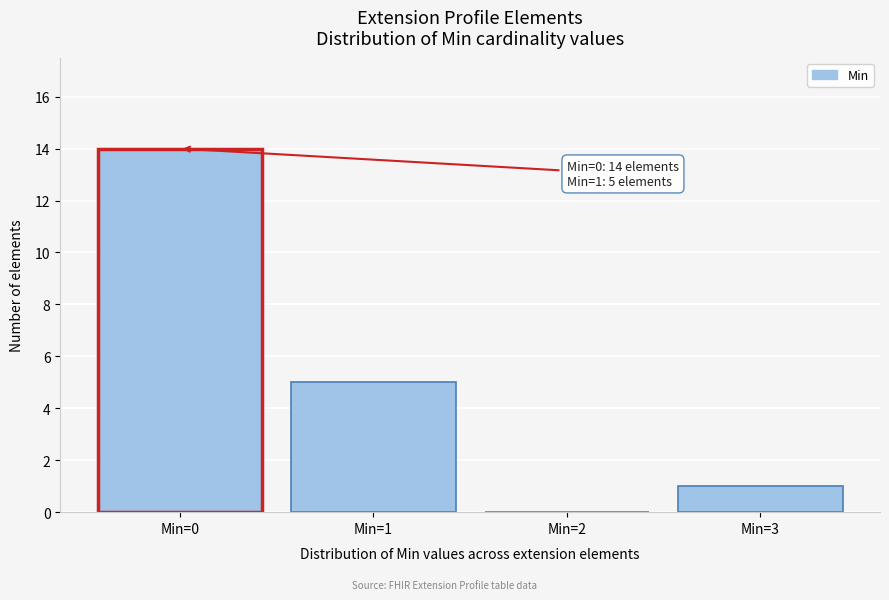

Reading left to right, extract all data points from this chart.

Min=0=14	Min=1=5	Min=2=0	Min=3=1